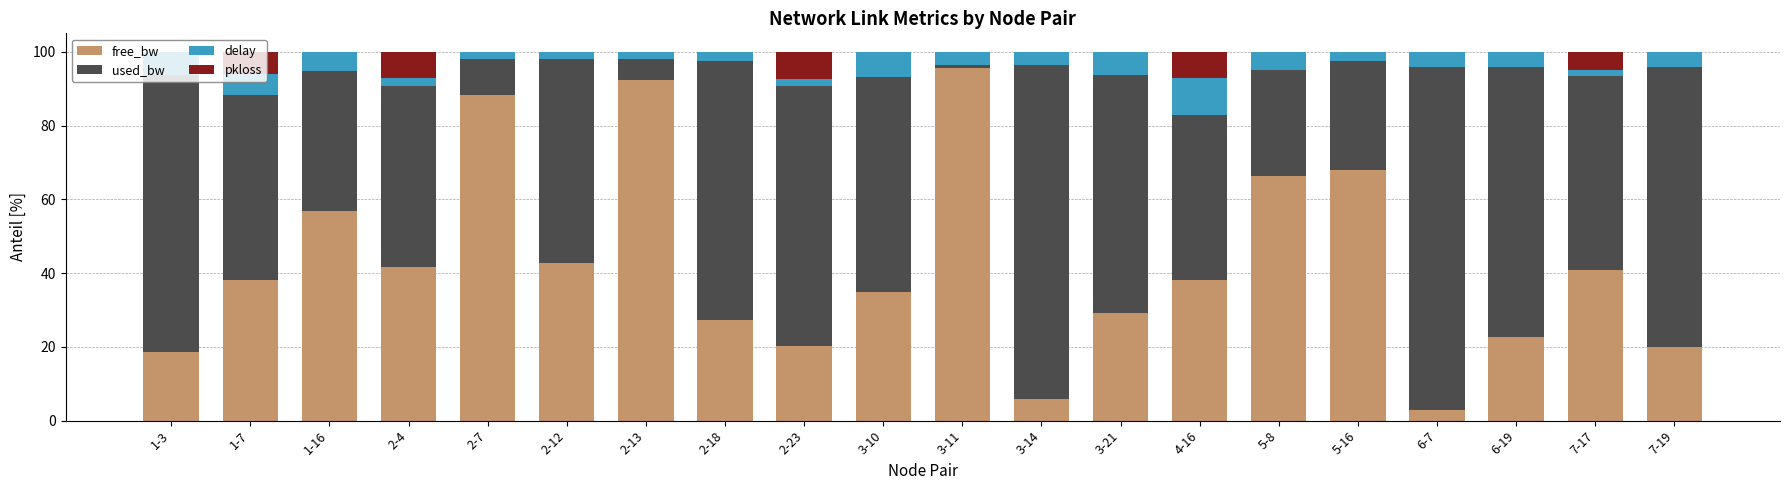

The free_bw series shows 111.2 at 5-8. True or false?

False